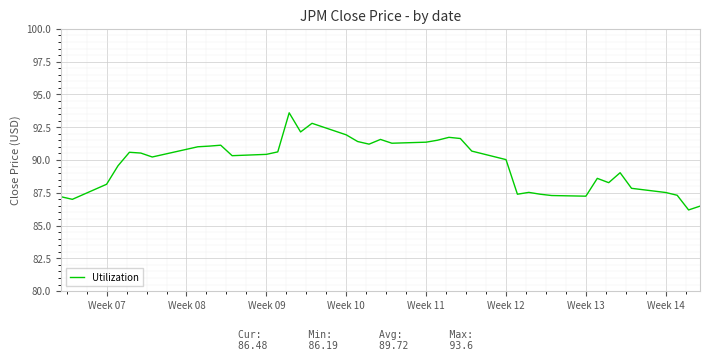

What is the minimum value shown in the chart?

86.2